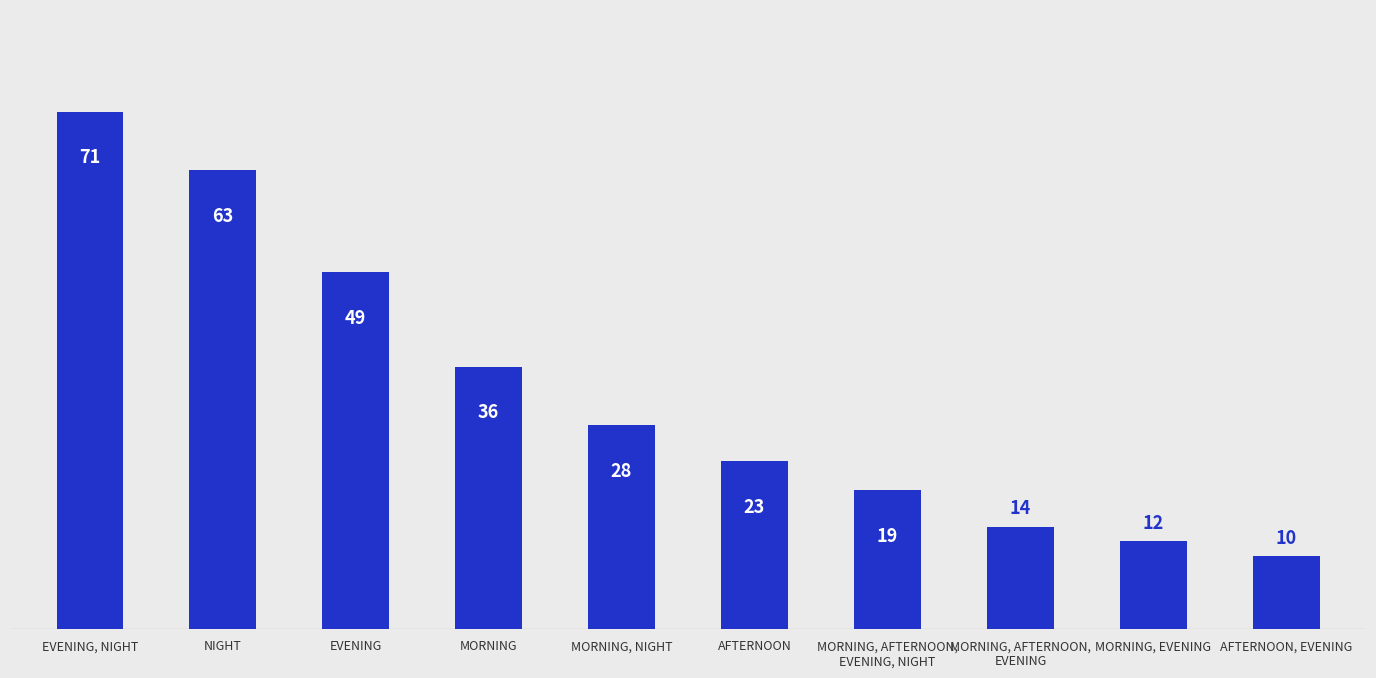

What position from the right is EVENING, NIGHT?

10